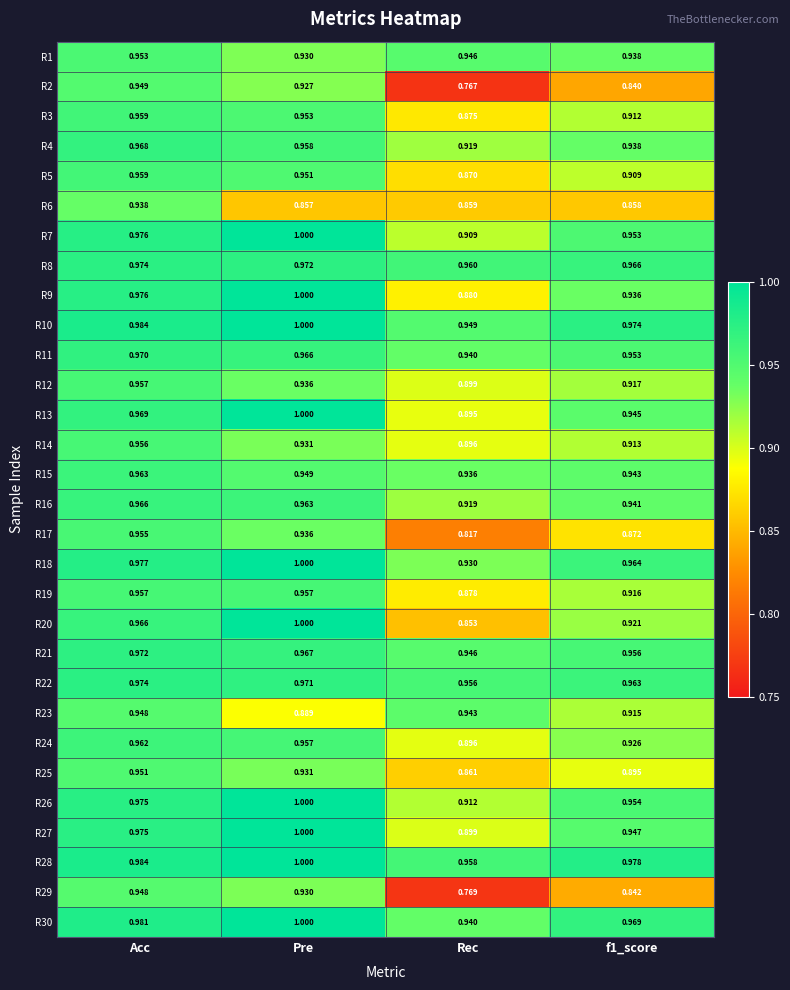

Is the value of R11 at Acc greater than the value of R28 at Pre?

No